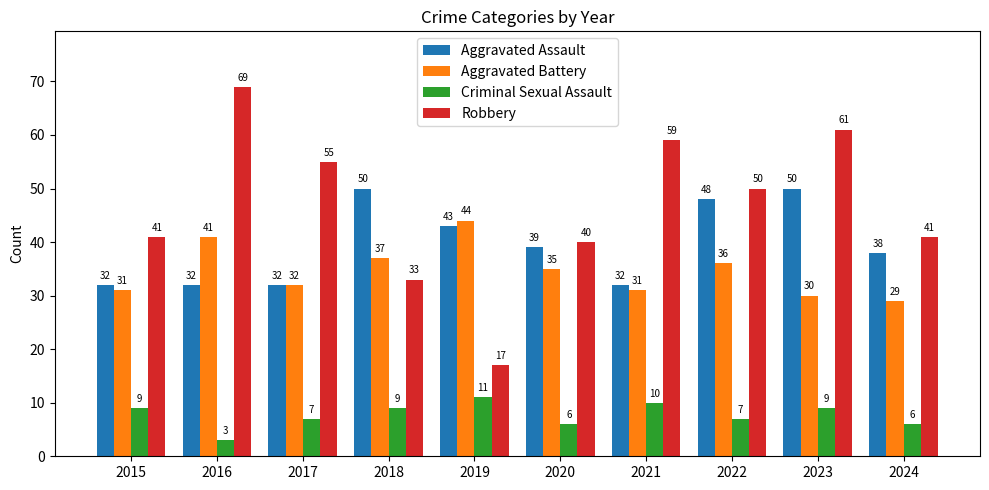

The value of Aggravated Assault at 2017 is 32. True or false?

True